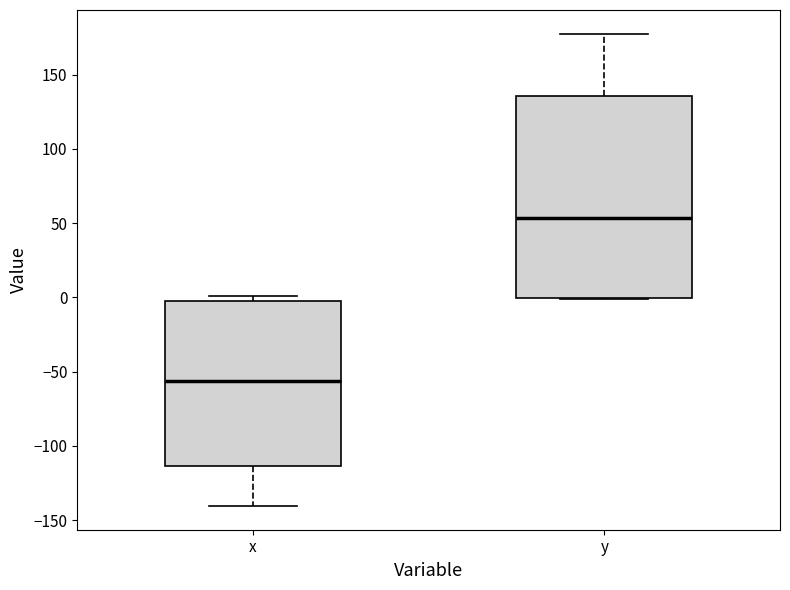

Reading left to right, transcribe this box plot: for each box, give where its median line is, the range the box spans, and where its two whiskers end, as read against the y-axis. The values are not printed on the chart, so give them approximately, as read against the axis.

x: median -55, box -115 to -5, whiskers -140 to 0
y: median 55, box 0 to 135, whiskers 0 to 180